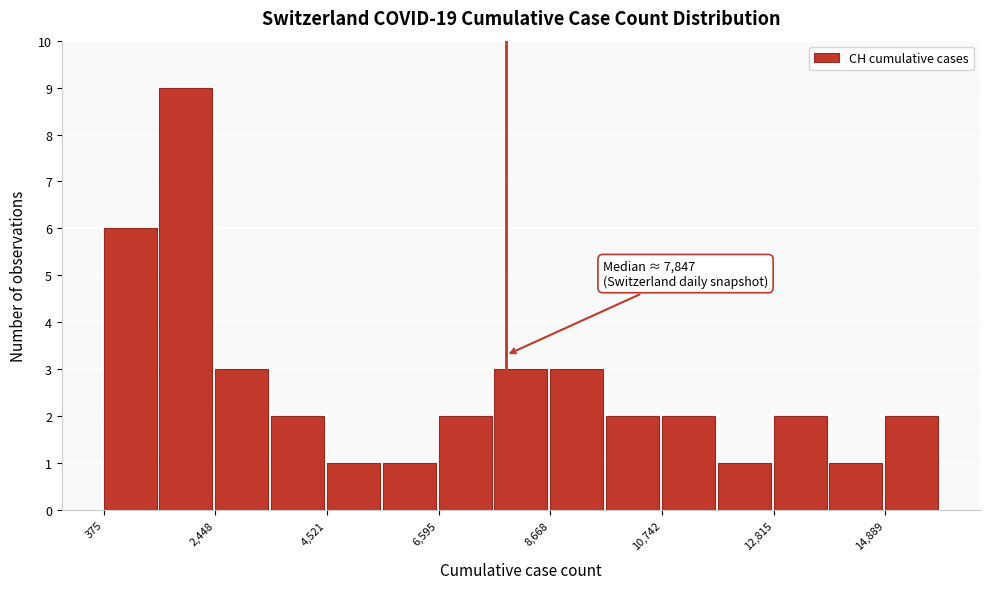

Around what value on the x-axis is the tallest bar? Give the approximate position of its centre, as read against the axis.

2000